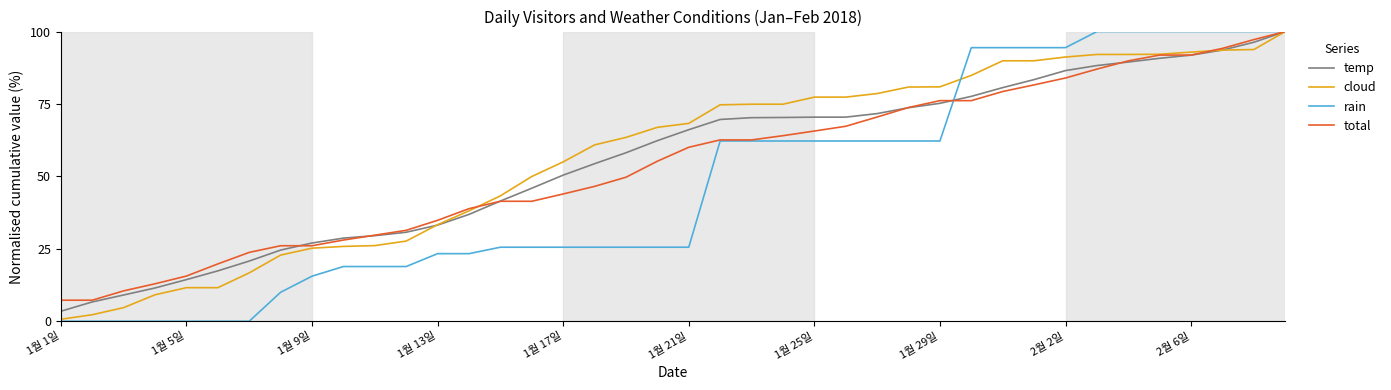

What is the greatest value displayed?

100.0